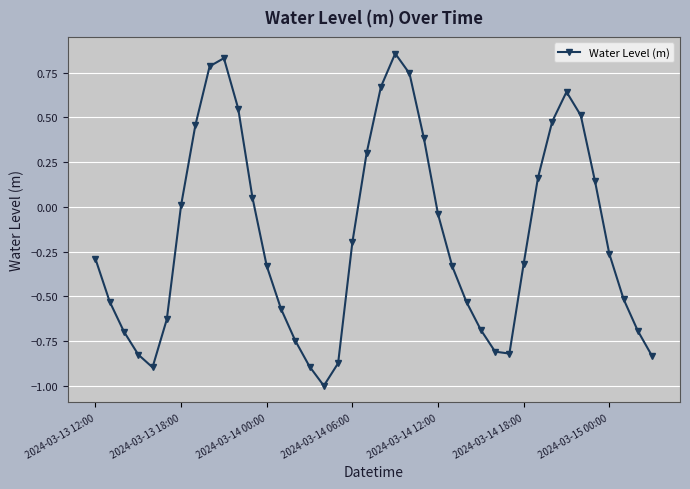

What is the difference between the second highest and minimum values?

1.8